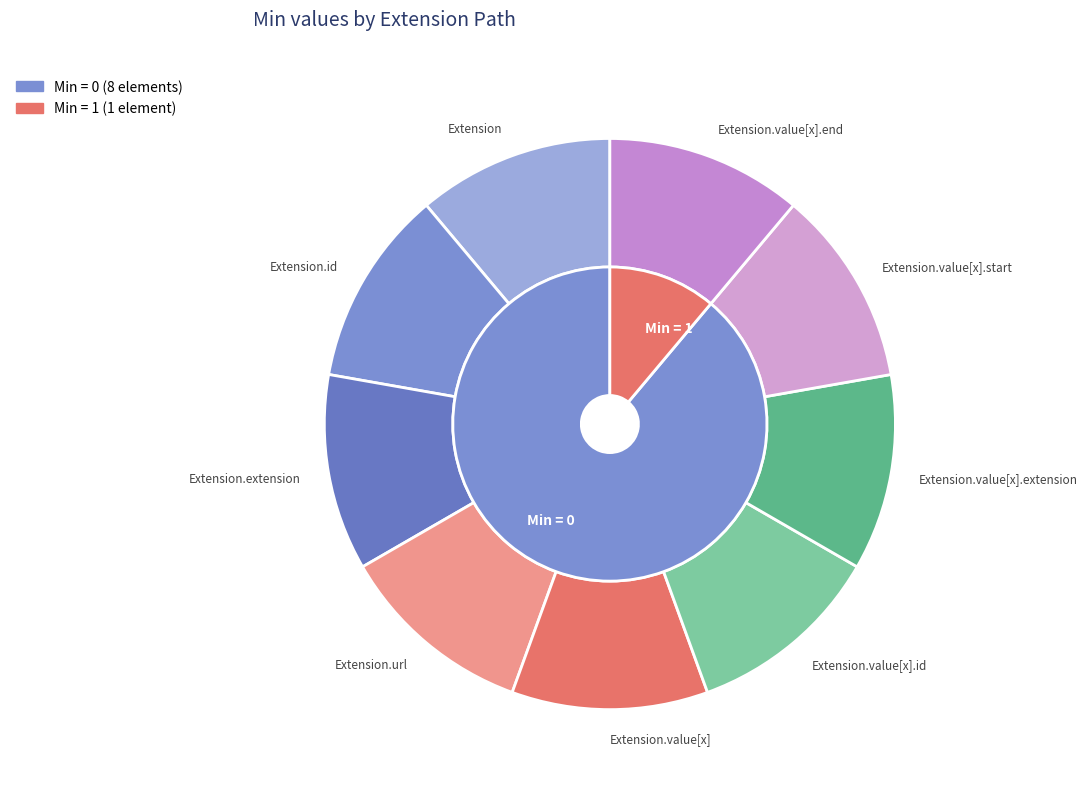

Rank the categories by value from lowest to highest.

Extension, Extension.id, Extension.extension, Extension.url, Extension.value[x], Extension.value[x].id, Extension.value[x].extension, Extension.value[x].start, Extension.value[x].end